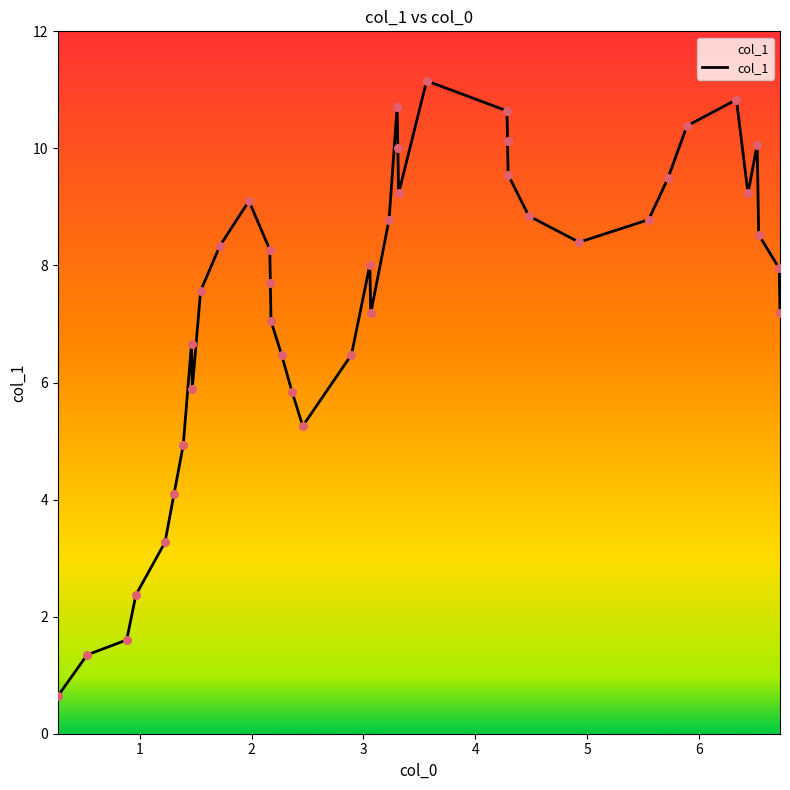

What is the difference between the maximum and minimum values?

10.5